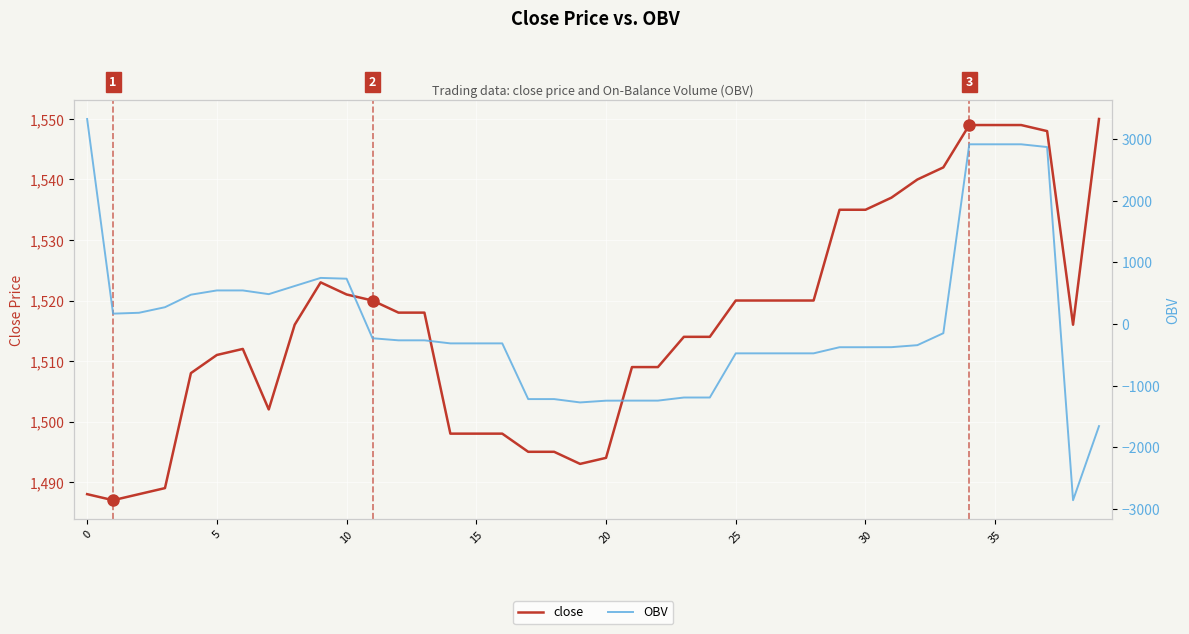

How many values in OBV are below zero?

25